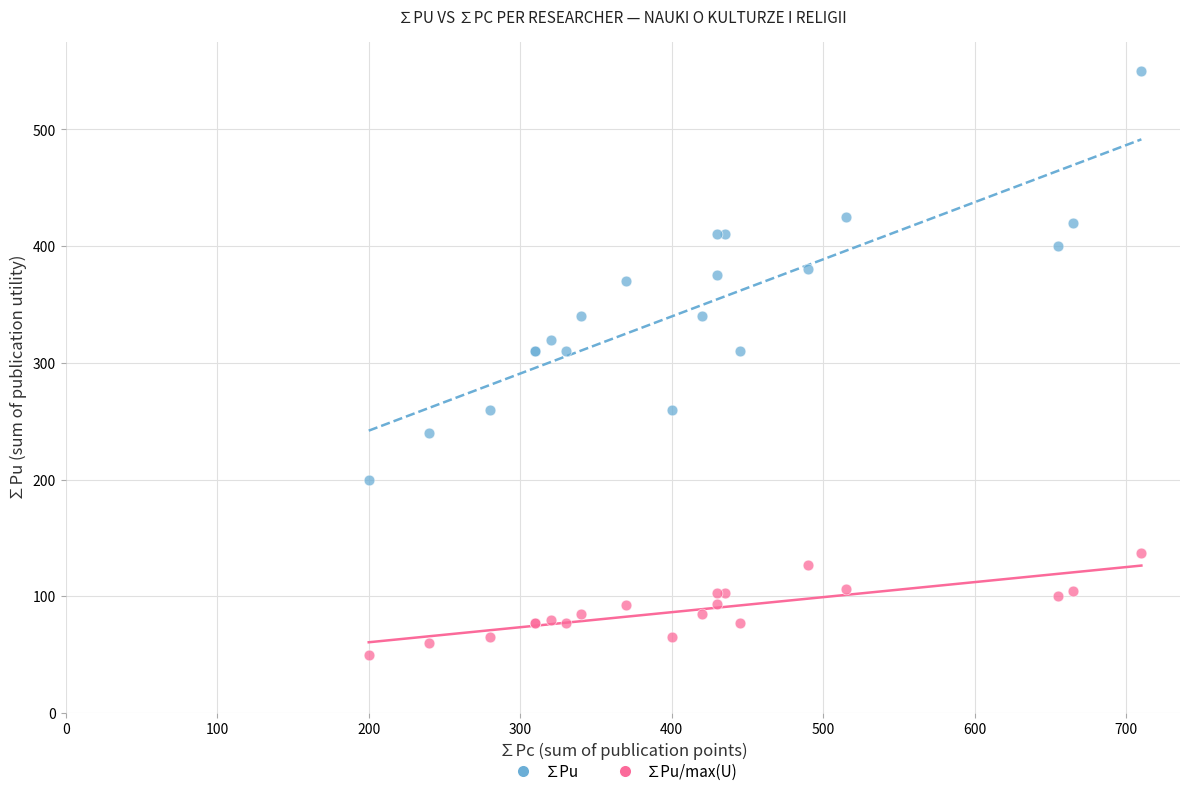

Which series has the largest Y range (max minus min)?

∑Pu